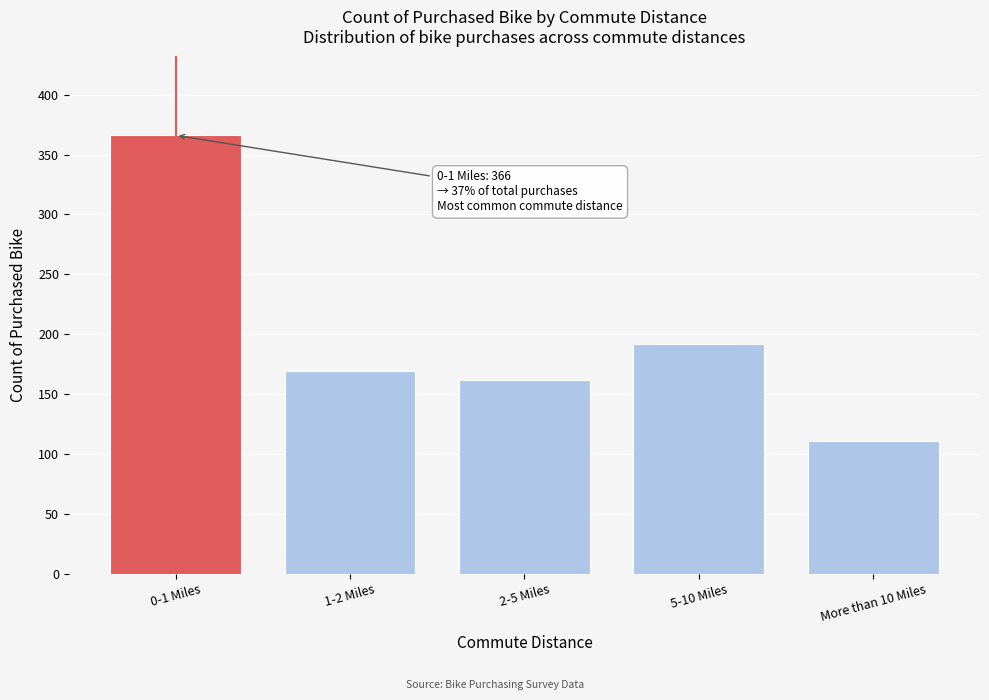

Reading left to right, list all the values displayed in this chart.

366	169	162	192	111